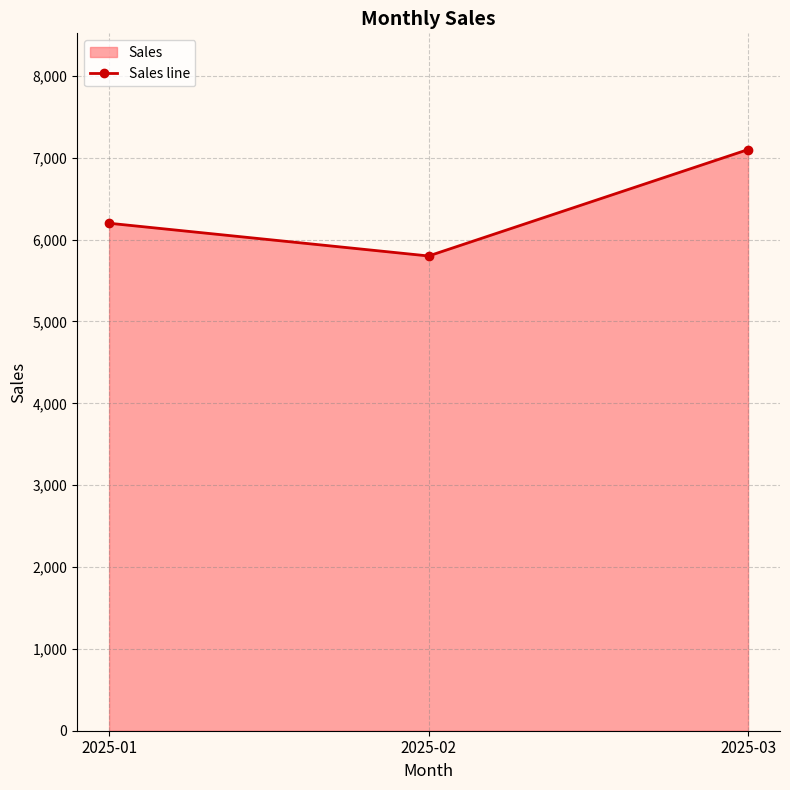

Does the chart have visible grid lines?

Yes